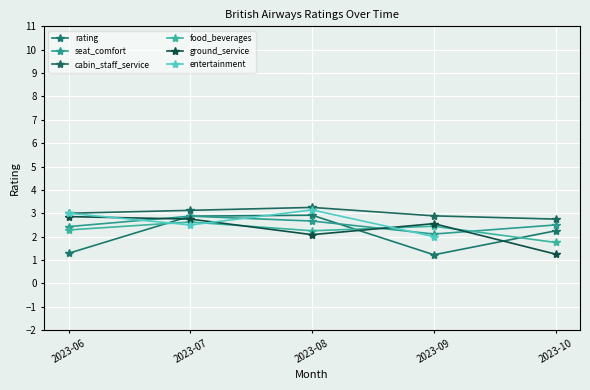

Between 2023-07 and 2023-09, which series saw the biggest shift?

rating